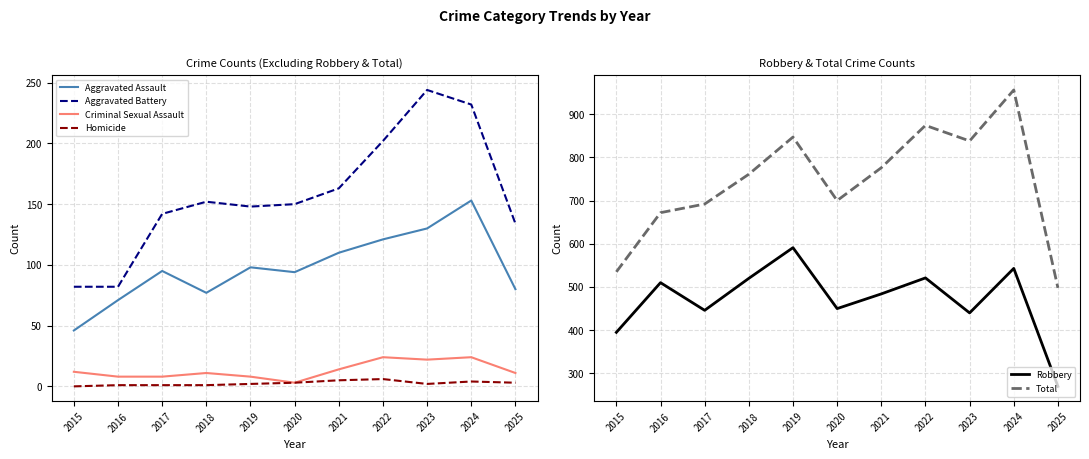

Is it true that Robbery equals 270 at 2025?

True